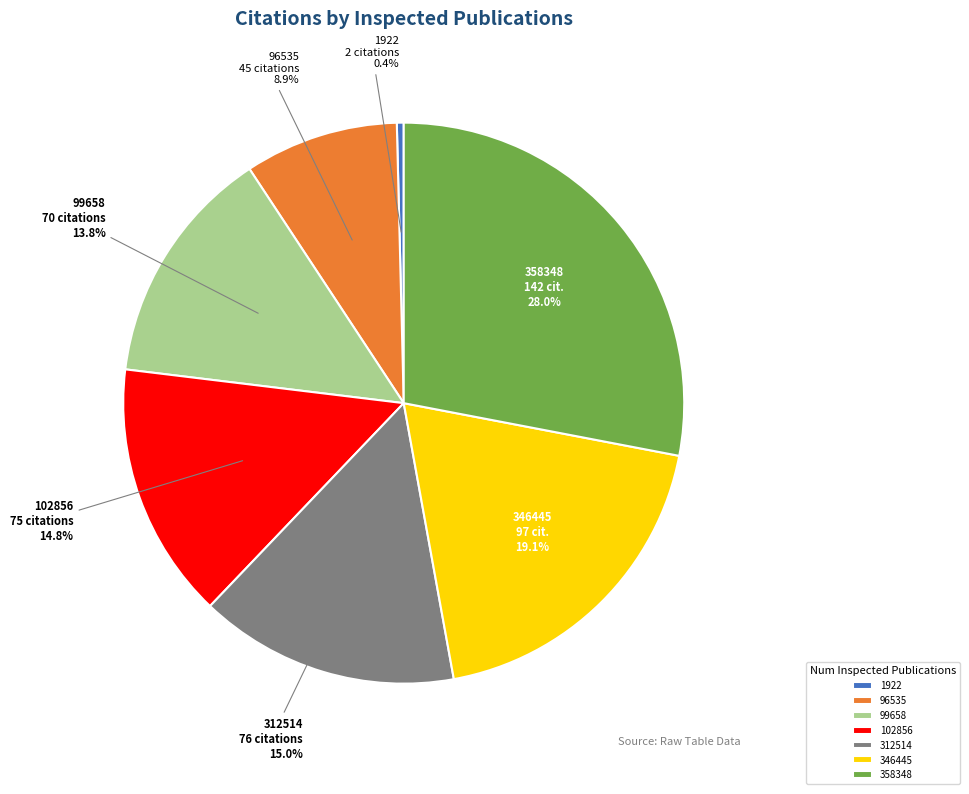

Which category has the smallest portion of the pie?

1922